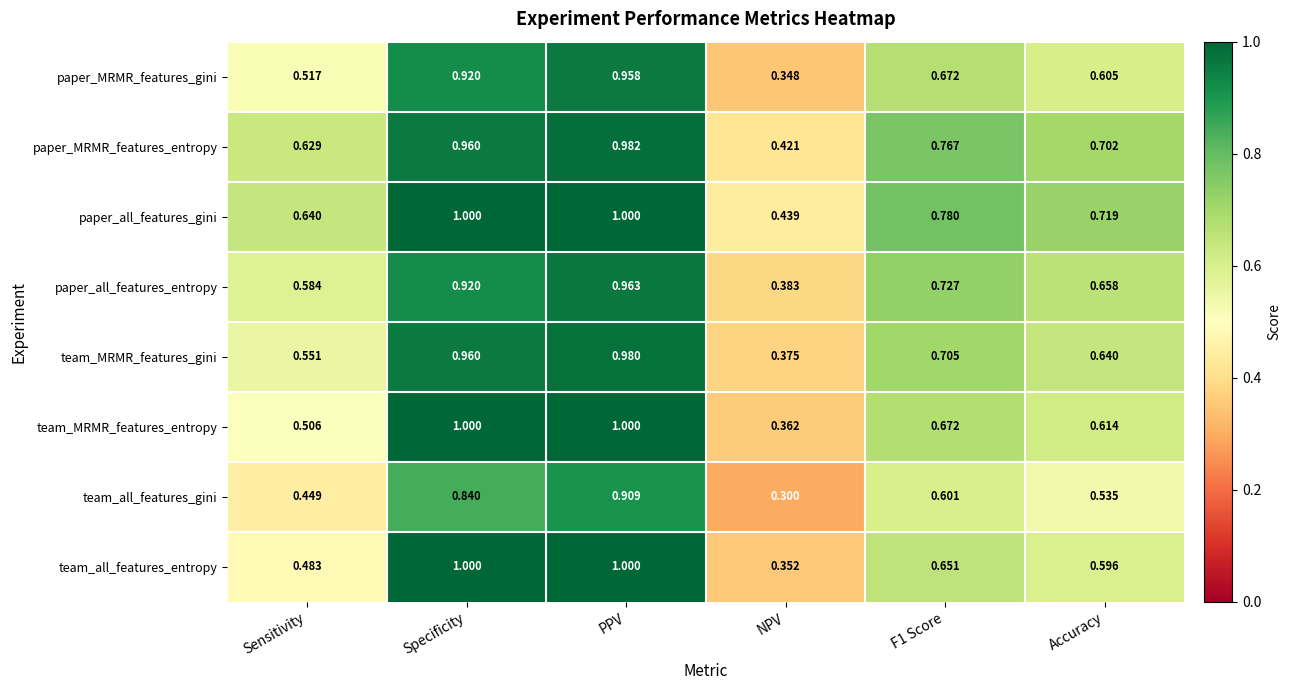

Rank the series at Accuracy from lowest to highest value.

team_all_features_gini, team_all_features_entropy, paper_MRMR_features_gini, team_MRMR_features_entropy, team_MRMR_features_gini, paper_all_features_entropy, paper_MRMR_features_entropy, paper_all_features_gini